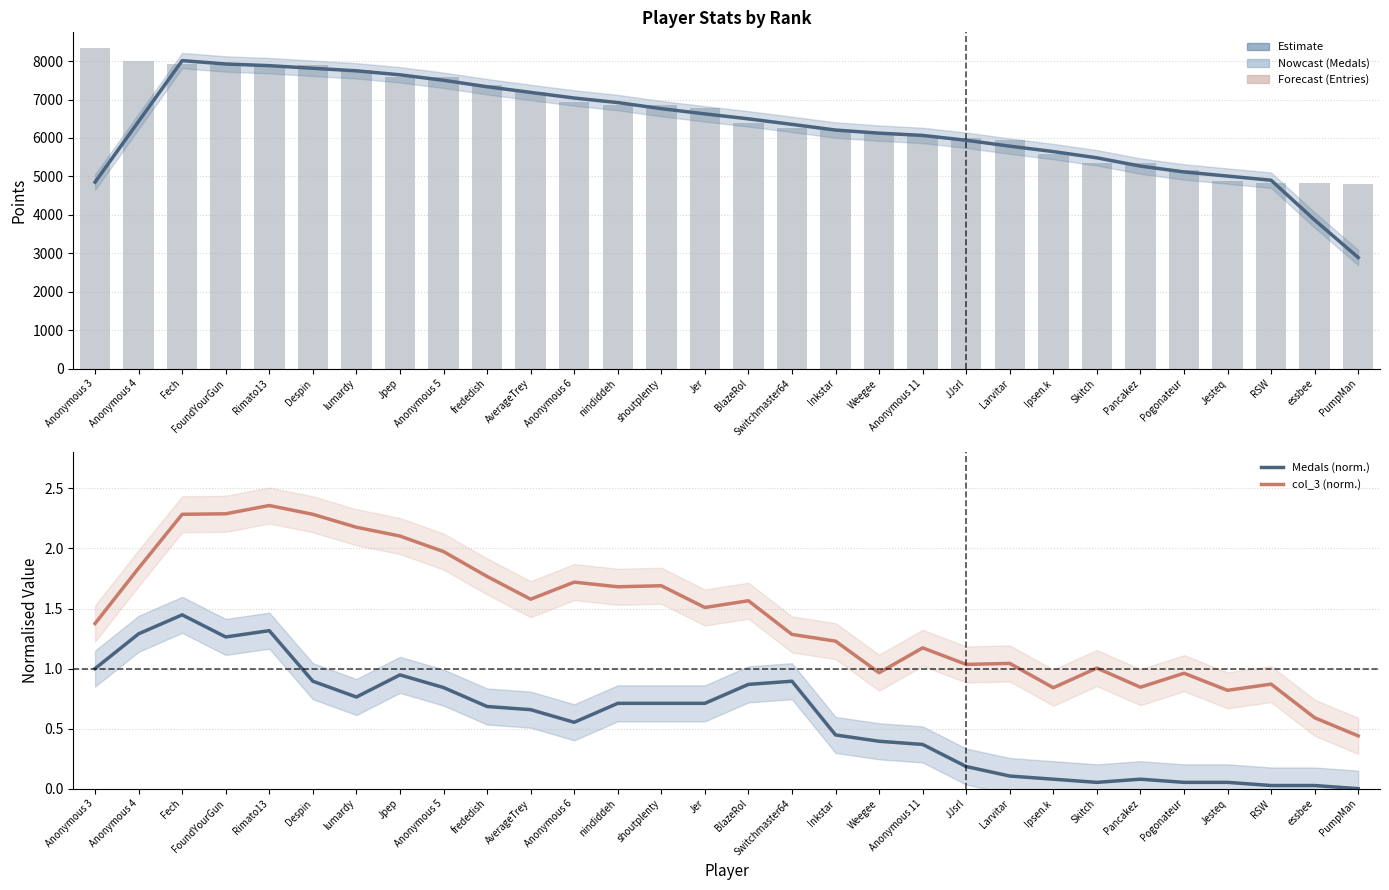

Reading left to right, transcribe all the data shown in this chart.

Points (smoothed): Anonymous 3=4851.2	Anonymous 4=6432.8	Fech=8011.8	FoundYourGun=7924.2	Rimato13=7880.6	Despin=7812.4	lumardy=7746.2	Jpep=7642.4	Anonymous 5=7500.4	frededish=7332.4	AverageTrey=7185.0	Anonymous 6=7038.6	nindiddeh=6920.6	shoutplenty=6762.8	Jer=6626.4	BlazeRol=6497.0	Switchmaster64=6353.2	Inkstar=6205.8	Weegee=6125.2	Anonymous 11=6065.6	JJsrl=5940.0	Larvitar=5786.6	Ipsen.k=5645.8	Skitch=5483.0	Pancakez=5268.2	Pogonateur=5116.2	Jesteq=5008.2	RSW=4900.6	essbee=3865.2	PumpMan=2889.6
Points (raw): Anonymous 3=8331.0	Anonymous 4=7990.0	Fech=7935.0	FoundYourGun=7908.0	Rimato13=7895.0	Despin=7893.0	lumardy=7772.0	Jpep=7594.0	Anonymous 5=7577.0	frededish=7376.0	AverageTrey=7183.0	Anonymous 6=6932.0	nindiddeh=6857.0	shoutplenty=6845.0	Jer=6786.0	BlazeRol=6394.0	Switchmaster64=6250.0	Inkstar=6210.0	Weegee=6126.0	Anonymous 11=6049.0	JJsrl=5991.0	Larvitar=5952.0	Ipsen.k=5582.0	Skitch=5359.0	Pancakez=5345.0	Pogonateur=5177.0	Jesteq=4878.0	RSW=4822.0	essbee=4819.0	PumpMan=4807.0
Medals (norm.): Anonymous 3=1.0	Anonymous 4=1.3	Fech=1.4	FoundYourGun=1.3	Rimato13=1.3	Despin=0.9	lumardy=0.8	Jpep=0.9	Anonymous 5=0.8	frededish=0.7	AverageTrey=0.7	Anonymous 6=0.6	nindiddeh=0.7	shoutplenty=0.7	Jer=0.7	BlazeRol=0.9	Switchmaster64=0.9	Inkstar=0.4	Weegee=0.4	Anonymous 11=0.4	JJsrl=0.2	Larvitar=0.1	Ipsen.k=0.1	Skitch=0.1	Pancakez=0.1	Pogonateur=0.1	Jesteq=0.1	RSW=0.0	essbee=0.0	PumpMan=0.0
col_3 (norm.): Anonymous 3=1.4	Anonymous 4=1.8	Fech=2.3	FoundYourGun=2.3	Rimato13=2.4	Despin=2.3	lumardy=2.2	Jpep=2.1	Anonymous 5=2.0	frededish=1.8	AverageTrey=1.6	Anonymous 6=1.7	nindiddeh=1.7	shoutplenty=1.7	Jer=1.5	BlazeRol=1.6	Switchmaster64=1.3	Inkstar=1.2	Weegee=1.0	Anonymous 11=1.2	JJsrl=1.0	Larvitar=1.0	Ipsen.k=0.8	Skitch=1.0	Pancakez=0.8	Pogonateur=1.0	Jesteq=0.8	RSW=0.9	essbee=0.6	PumpMan=0.4